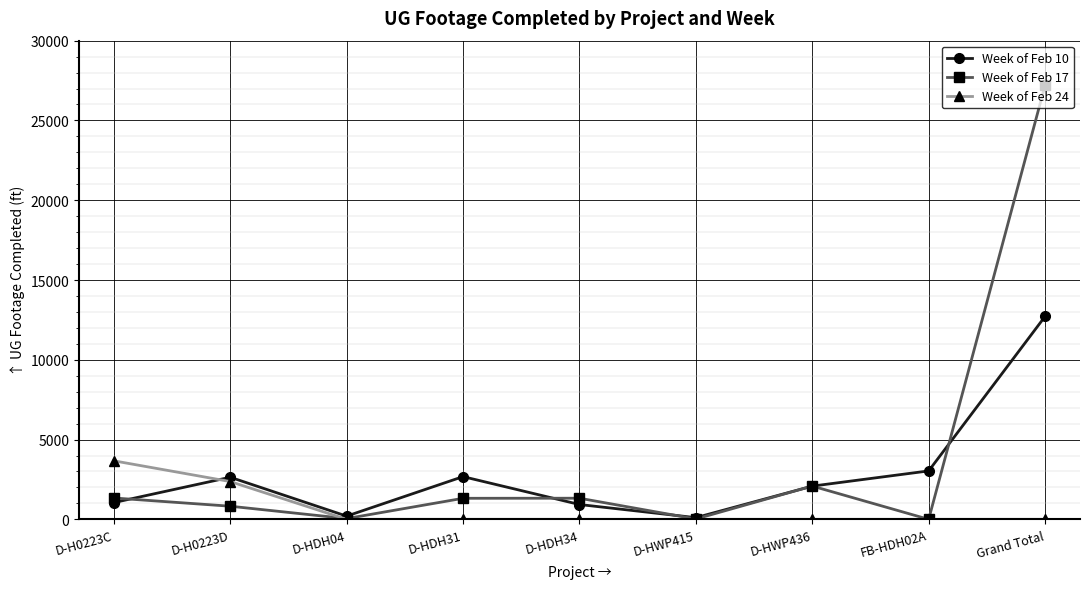

What is the label of the 2nd point from the right?

FB-HDH02A